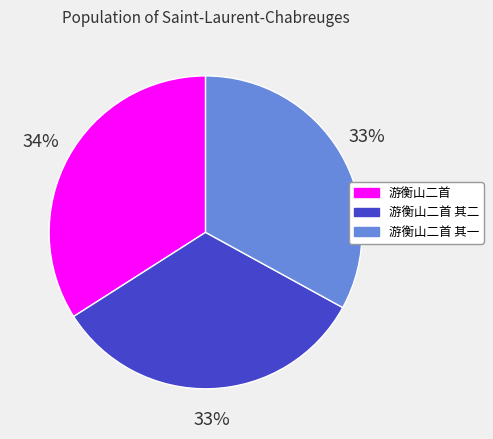

To the nearest percent, what is the difference between the largest and smallest slice percentages?

1%